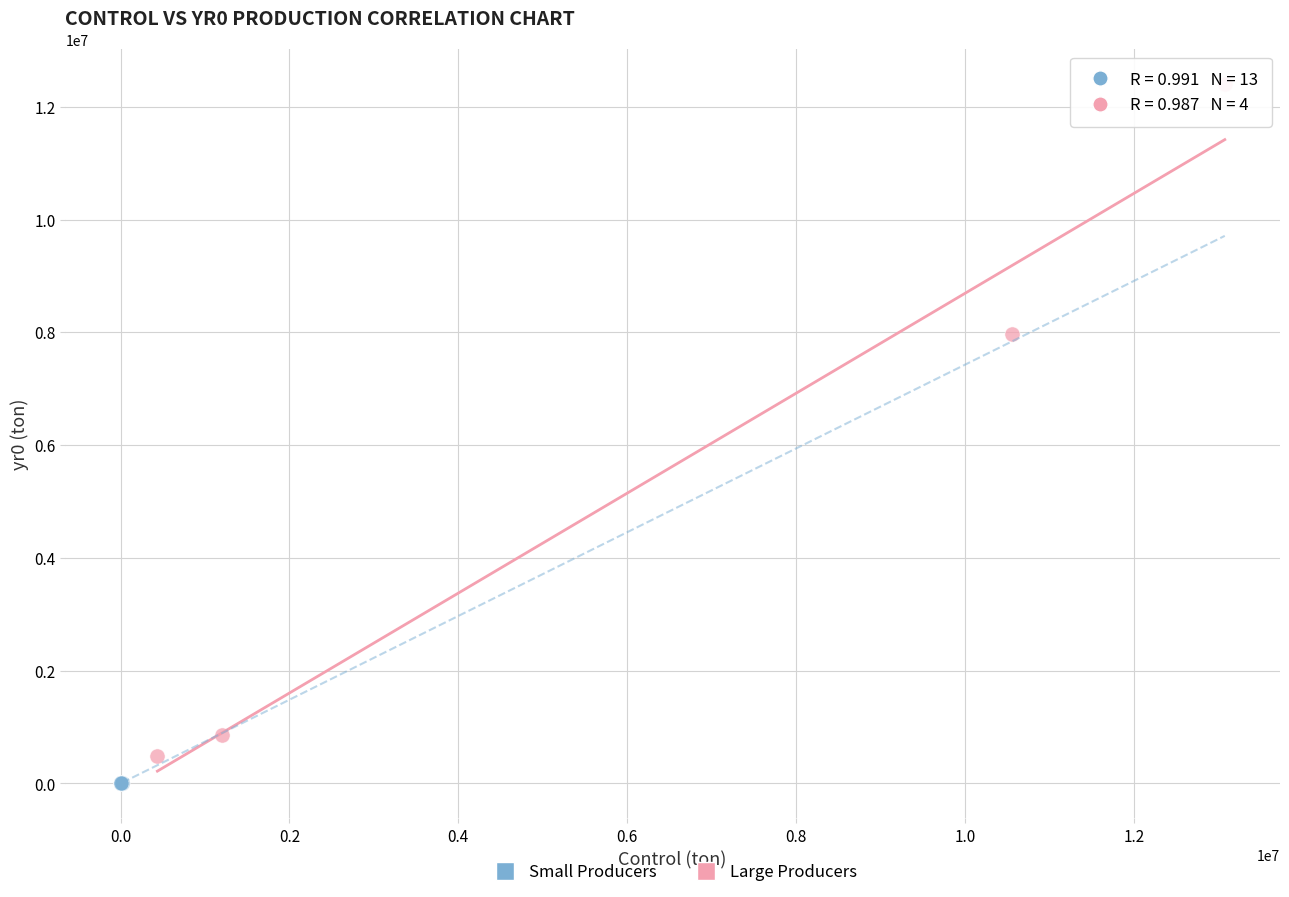

Which series has the largest Y range (max minus min)?

Large Producers